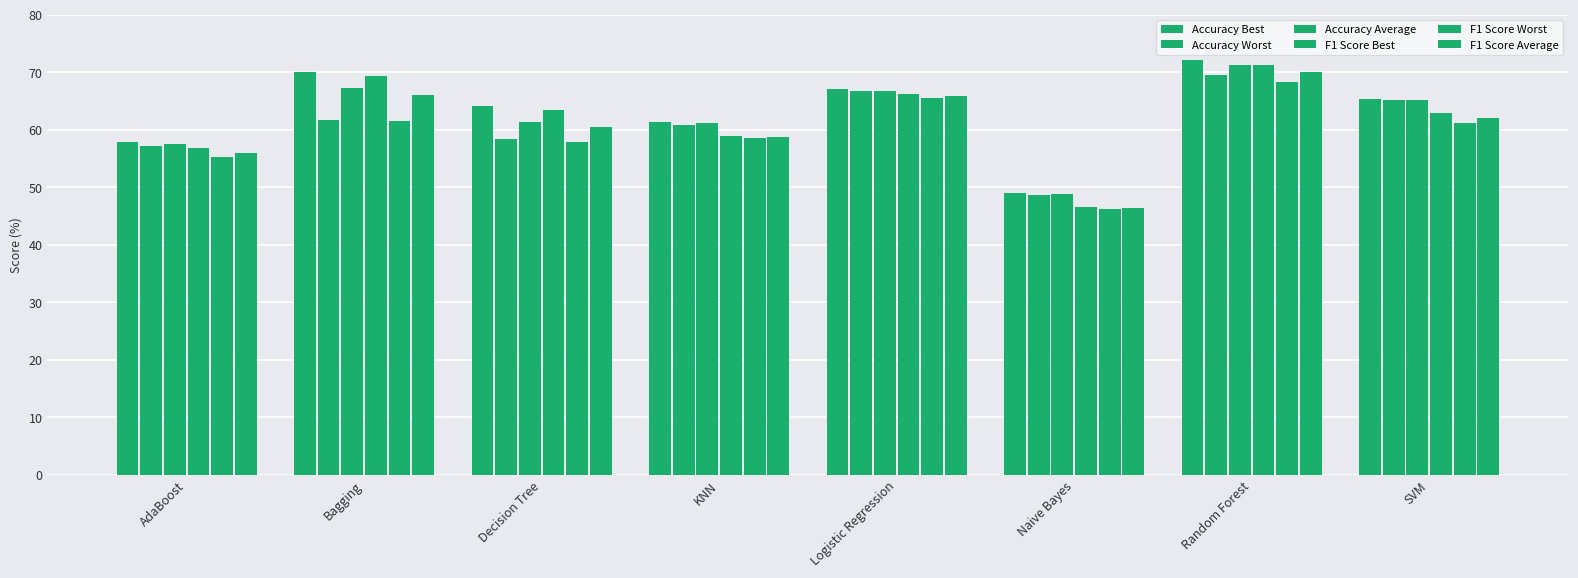

How many bars are there in each group?

6